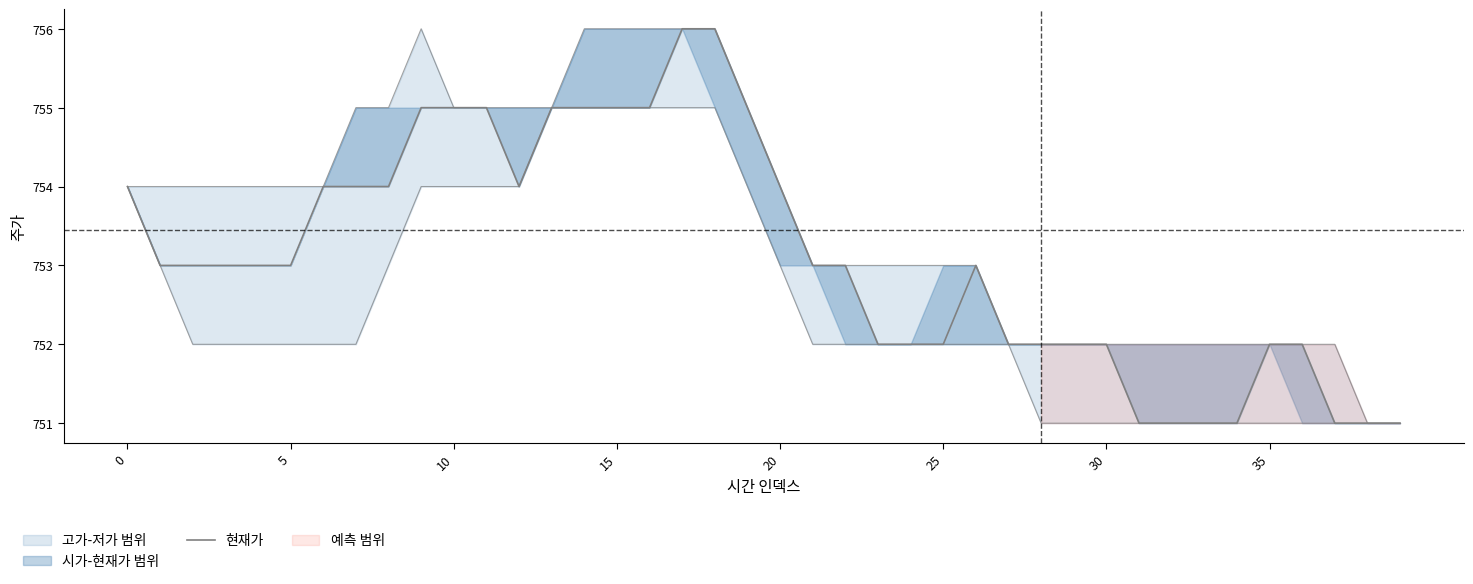

How many categories are shown in the chart?

40